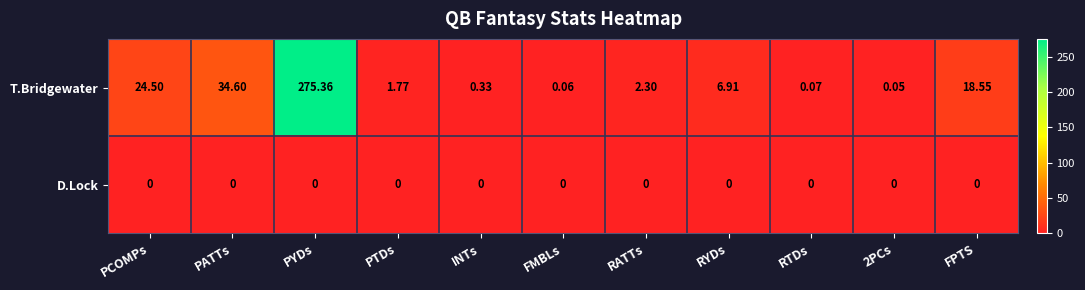

What is the spread (max minus min) of values at RYDs?

6.9